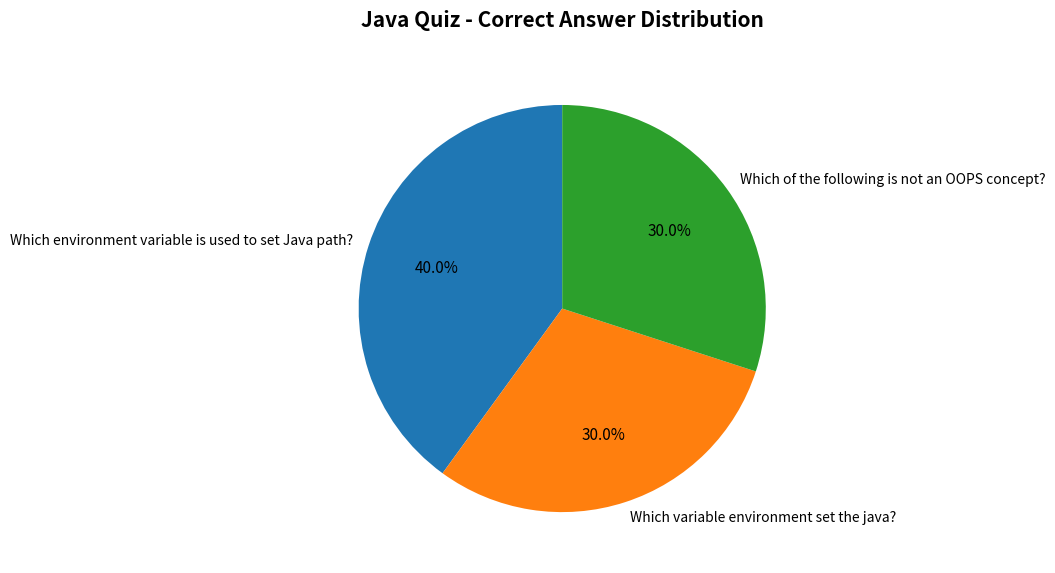

Combined, what portion of the pie is Which environment variable is used to set Java path? and Which variable environment set the java??

70.0%